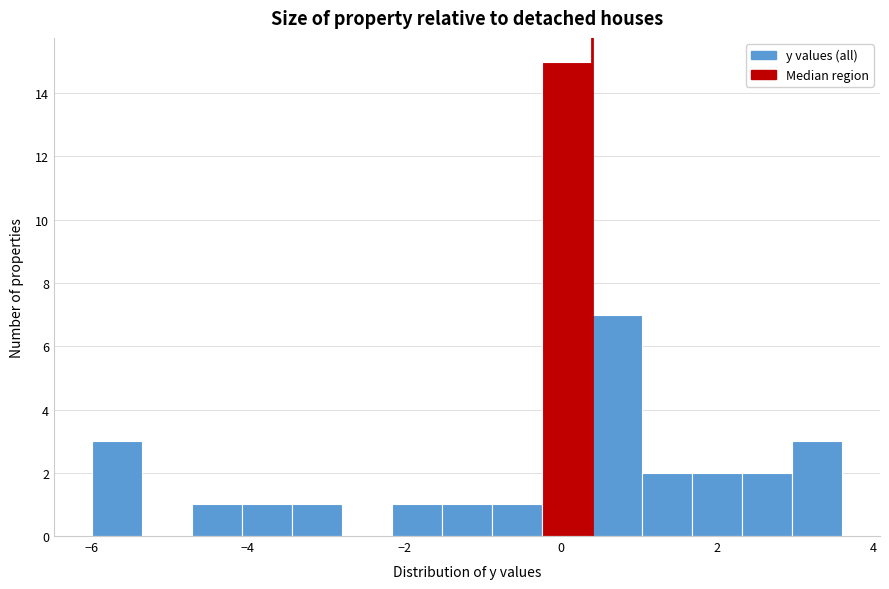

Read against the x-axis, roughly where is the centre of the tallest bar?

0.0